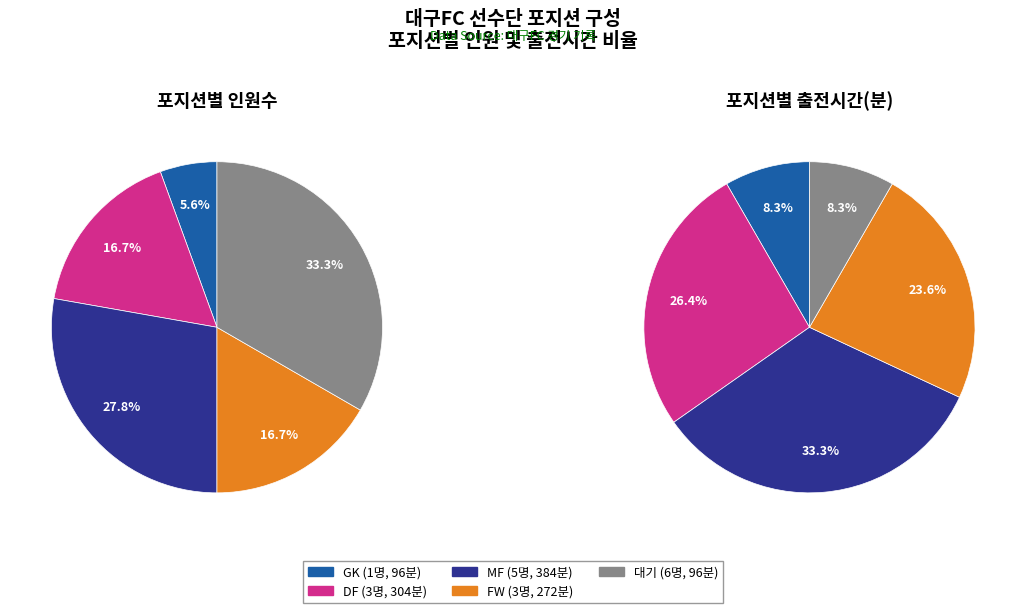

Is GK the majority of the pie?

No